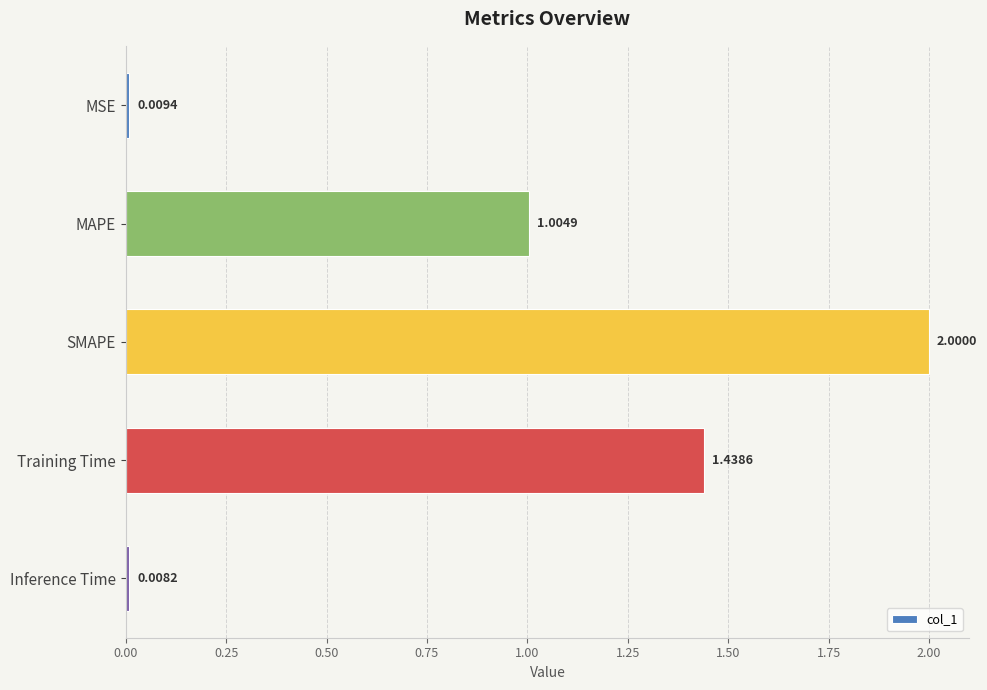

What is the average value?

0.9